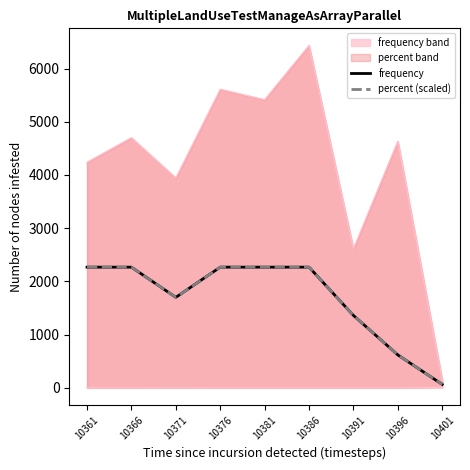

Is it true that percent (scaled) equals 618.4 at 10396?

True